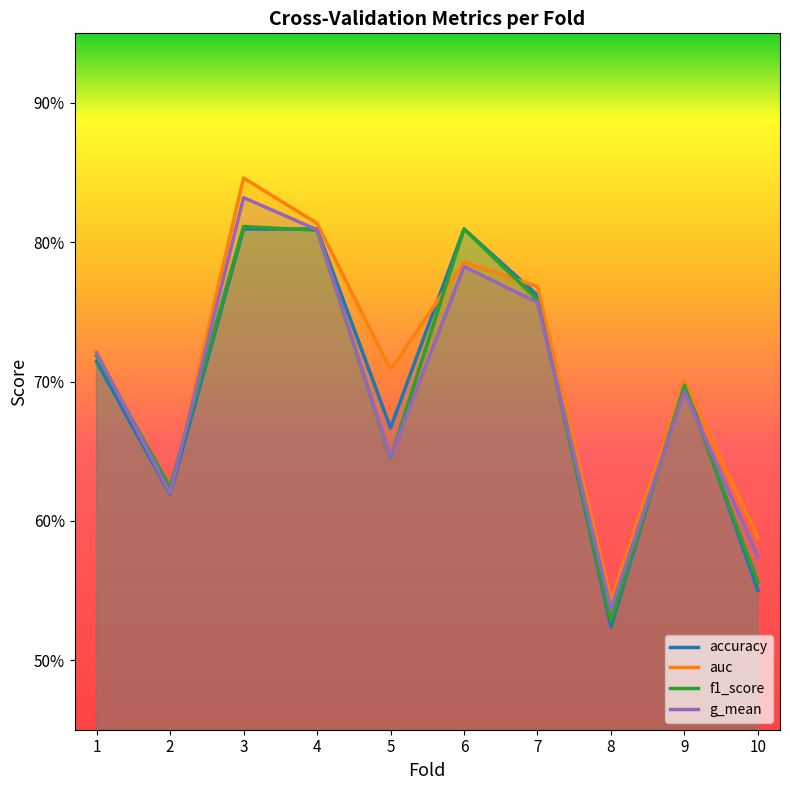

Is it true that accuracy equals 0.5 at 8?

True